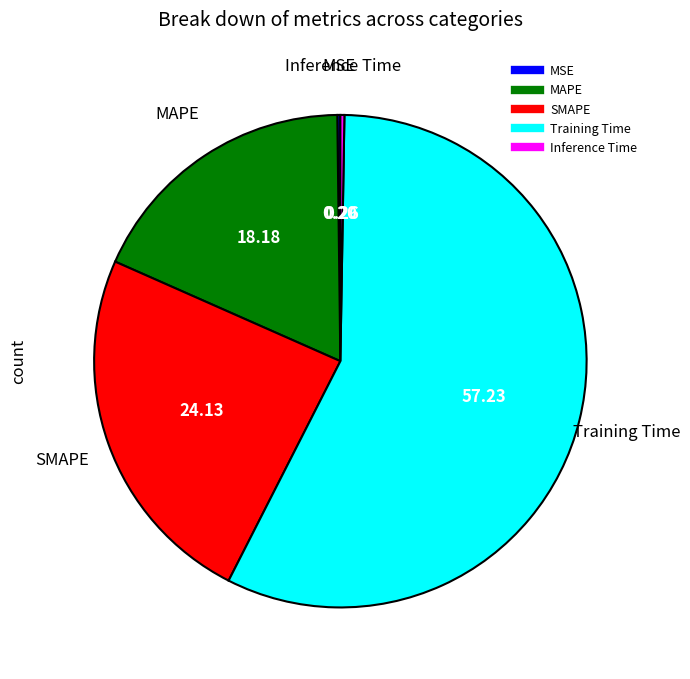

Is there any slice that represents more than half of the pie?

Yes